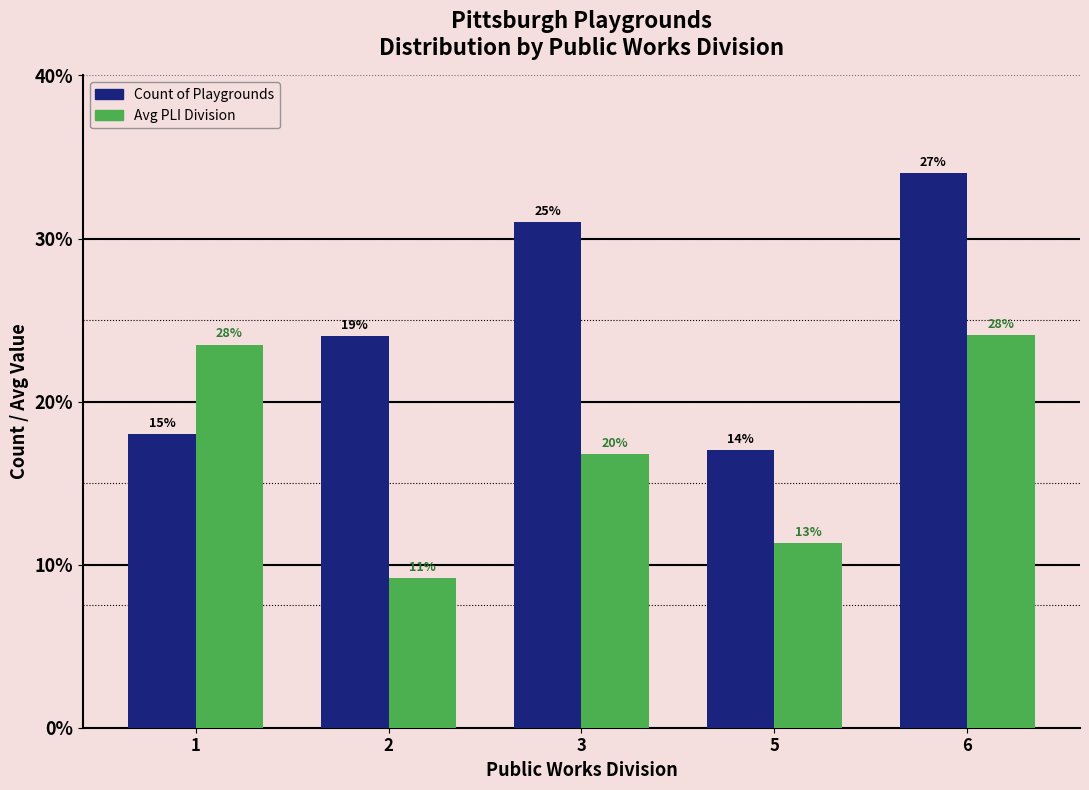

What are all the series names shown in the legend?

Count of Playgrounds, Avg PLI Division